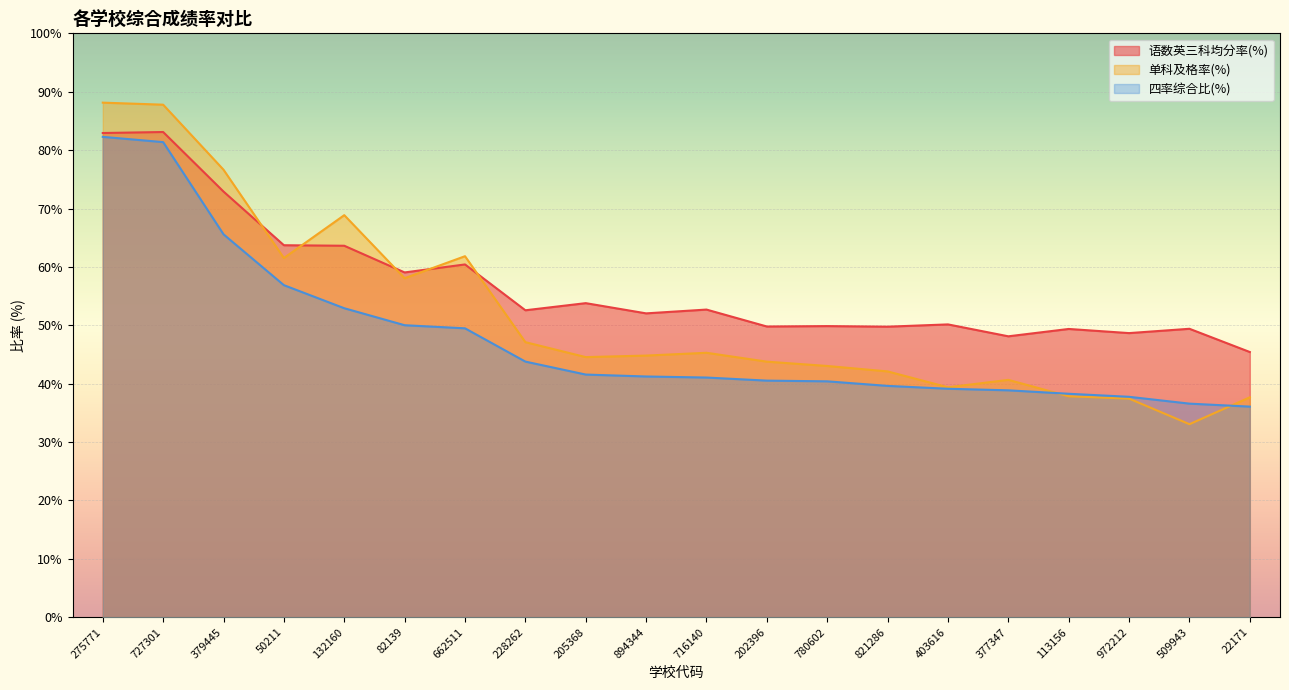

Reading right to left, what are all the values shown in this chart?

语数英三科均分率(%): 45.4	49.4	48.7	49.4	48.1	50.1	49.8	49.9	49.8	52.7	52.0	53.8	52.6	60.4	59.0	63.6	63.7	72.9	83.1	82.9
单科及格率(%): 37.7	33.1	37.4	37.8	40.6	39.4	42.1	43.0	43.8	45.3	44.8	44.5	47.1	61.8	58.1	68.9	61.5	76.6	87.8	88.1
四率综合比(%): 36.1	36.6	37.8	38.3	38.9	39.1	39.6	40.4	40.5	41.0	41.2	41.6	43.8	49.5	50.0	52.9	56.9	65.6	81.4	82.3